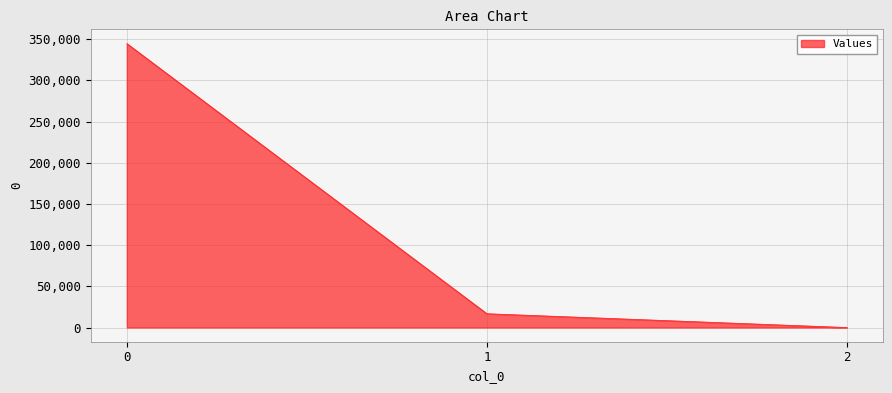

Rank the categories by value from lowest to highest.

2, 1, 0